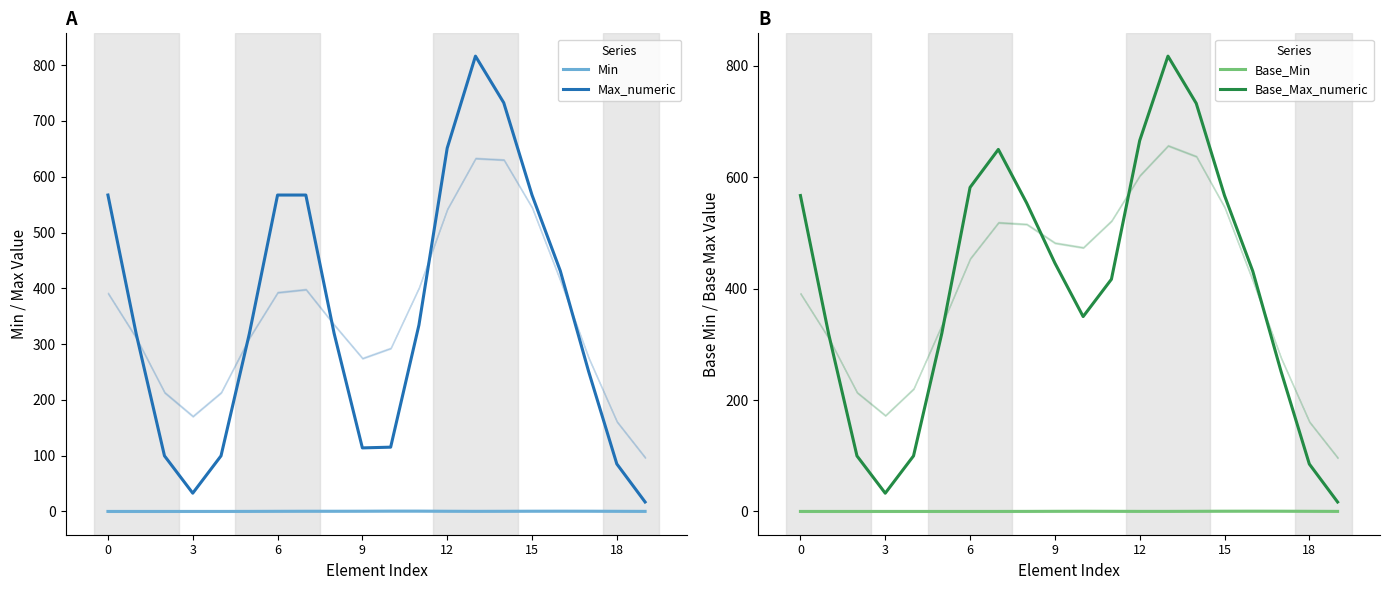

How many series are shown in this chart?

4